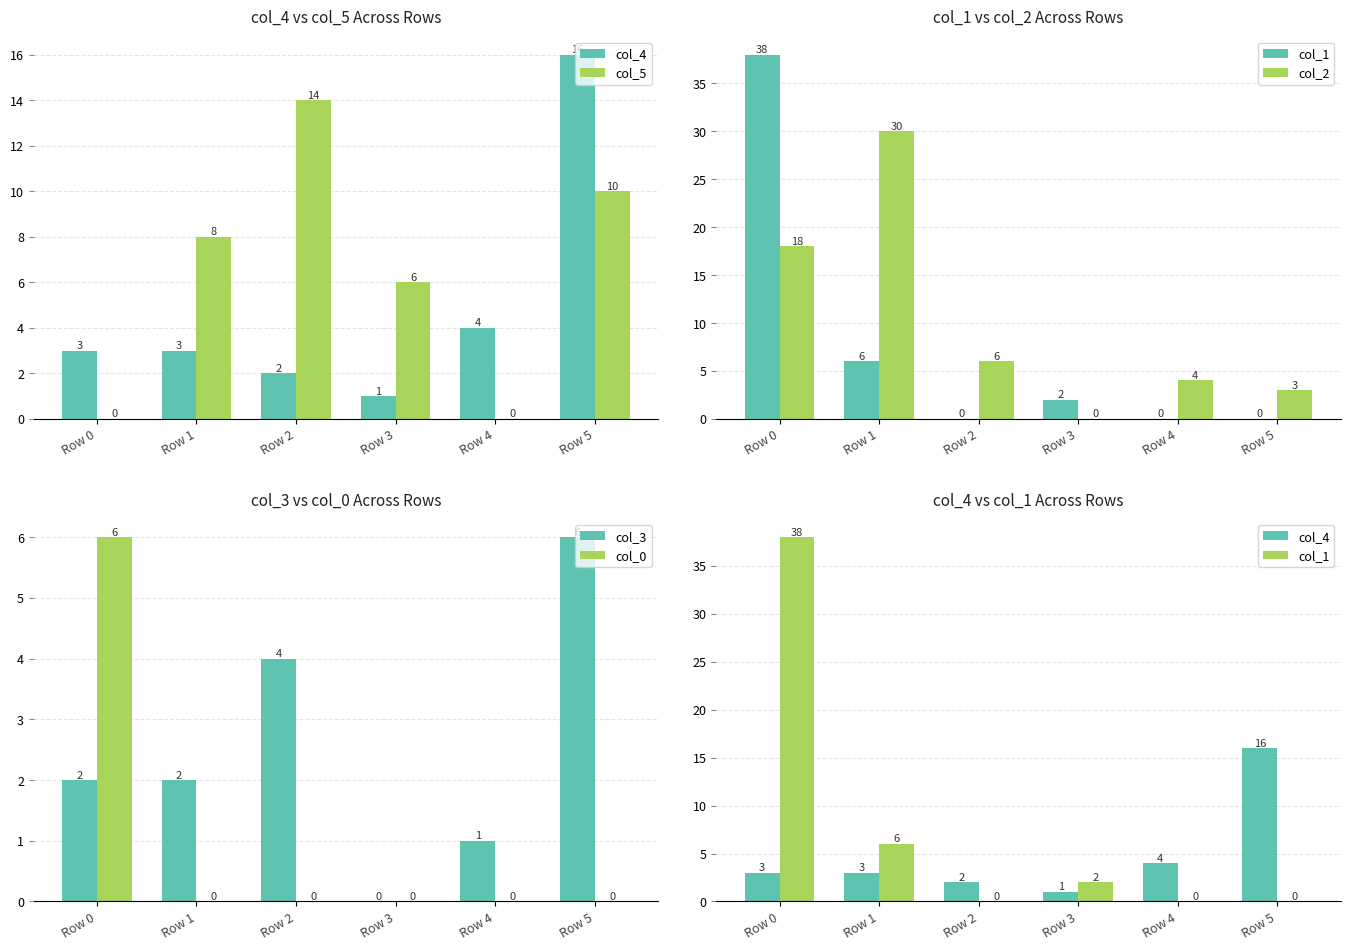

What is the difference between the col_5 values at Row 1 and Row 4?

8